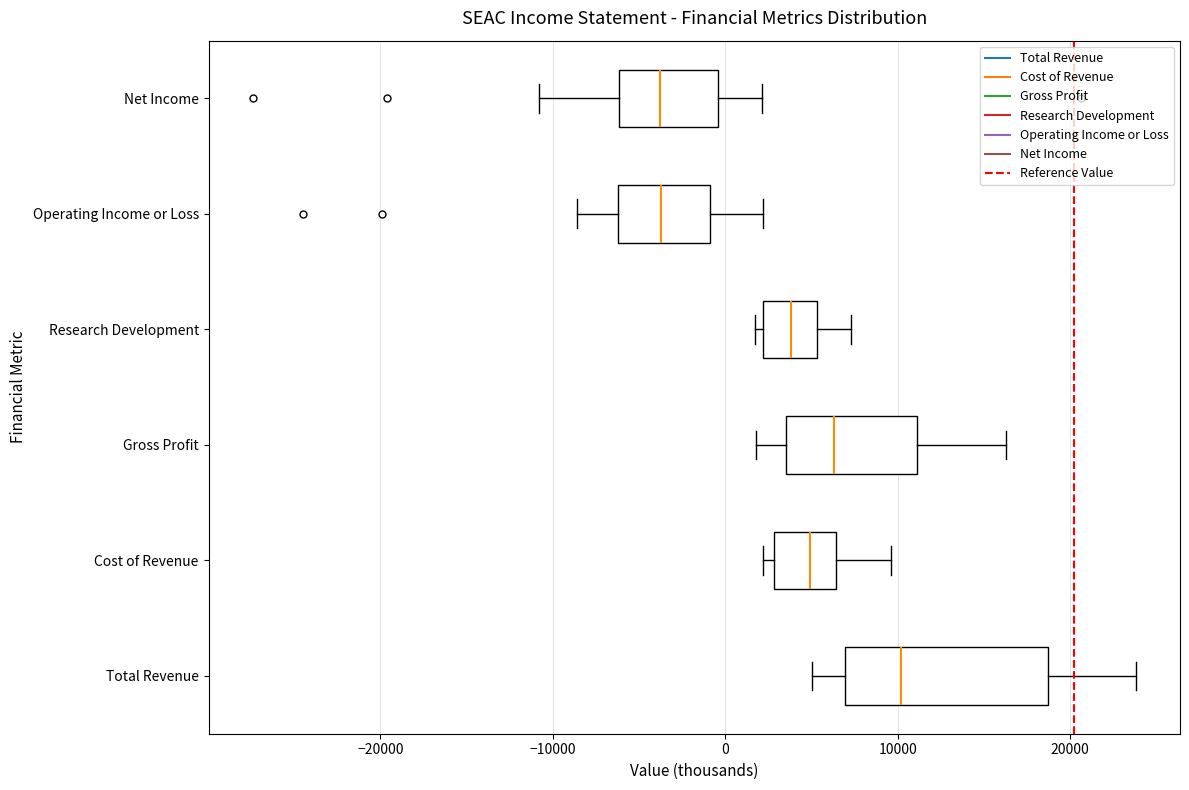

Reading bottom to top, transcribe this box plot: for each box, give where its median line is, the range the box spans, and where its two whiskers end, as read against the x-axis. The values are not printed on the chart, so give them approximately, as read against the axis.

Total Revenue: median 10000, box 7000 to 19000, whiskers 5000 to 24000
Cost of Revenue: median 5000, box 3000 to 6000, whiskers 2000 to 10000
Gross Profit: median 6000, box 4000 to 11000, whiskers 2000 to 16000
Research Development: median 4000, box 2000 to 5000, whiskers 2000 (just left of the box's left edge) to 7000
Operating Income or Loss: median -4000, box -6000 to -1000, whiskers -9000 to 2000
Net Income: median -4000, box -6000 to 0, whiskers -11000 to 2000